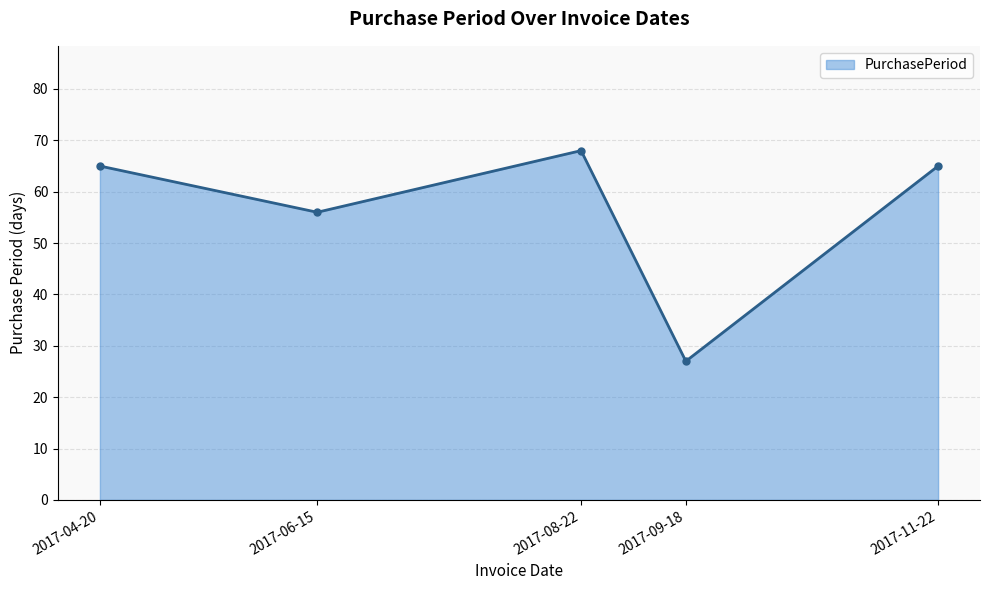

What is the difference between the maximum and second lowest values?

12